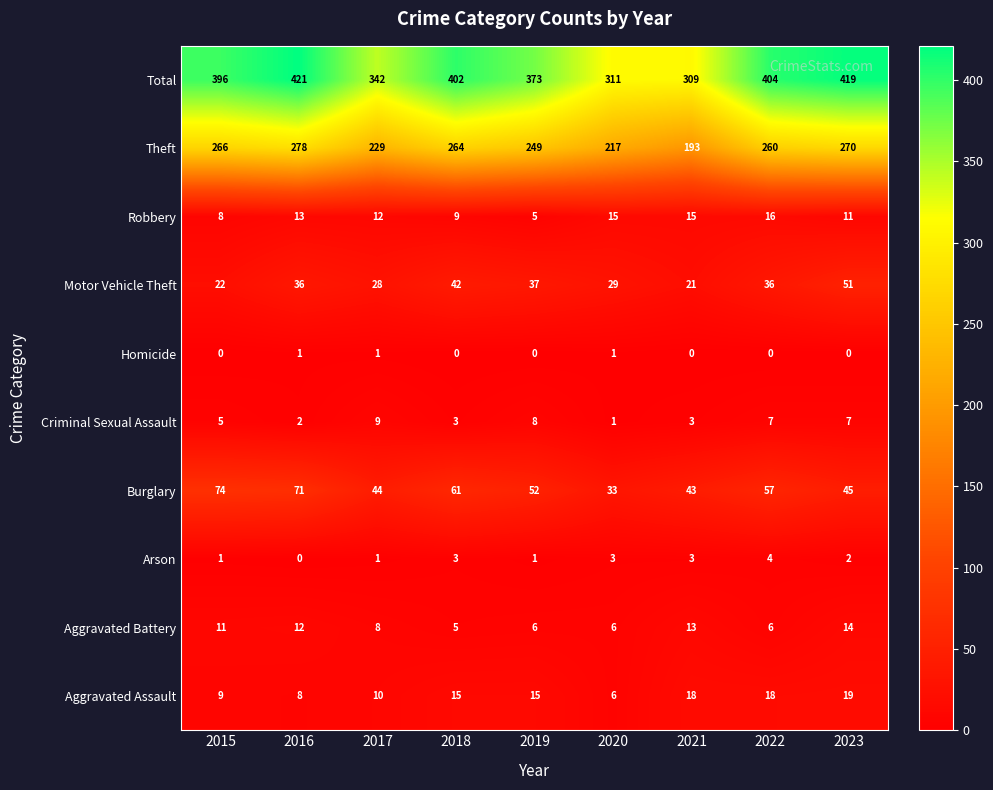

Which category has the highest value in the Arson series?

2022